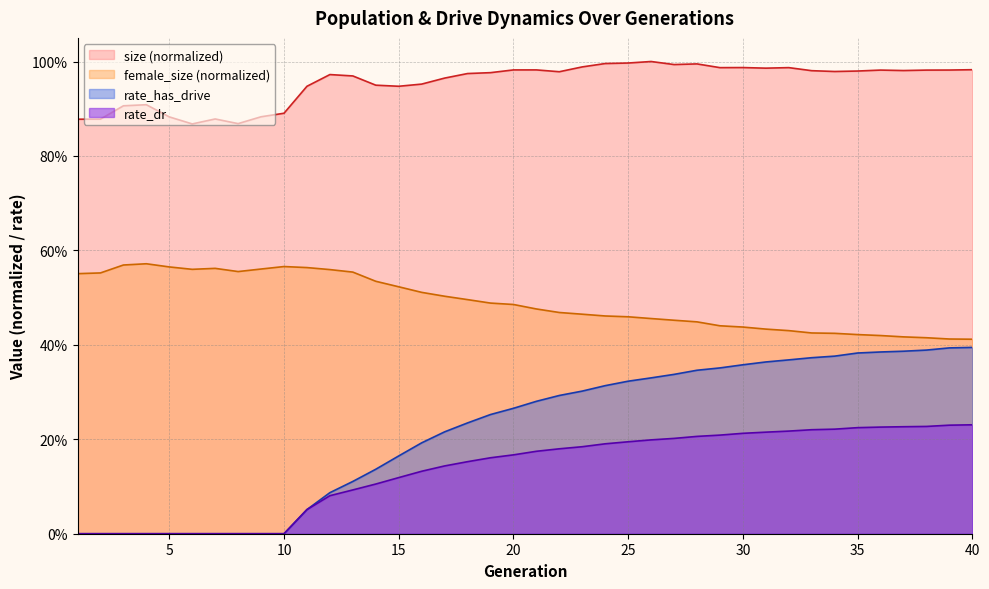

Between 23 and 16, which is larger?

23